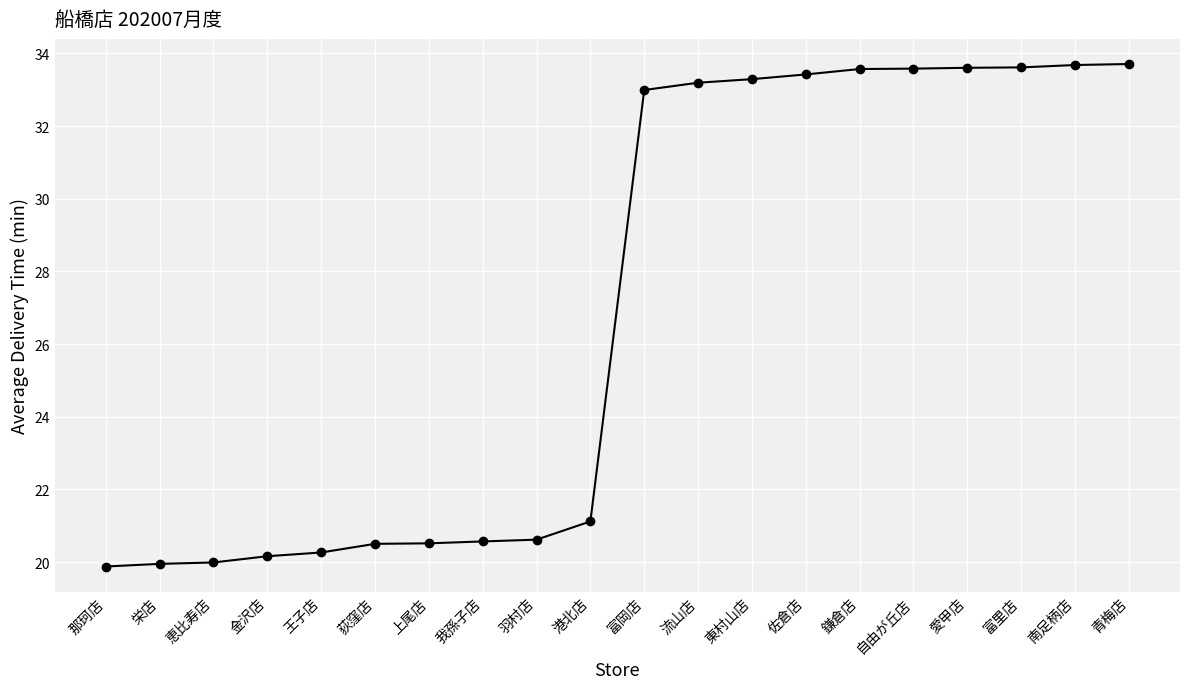

What is the minimum value shown in the chart?

19.9